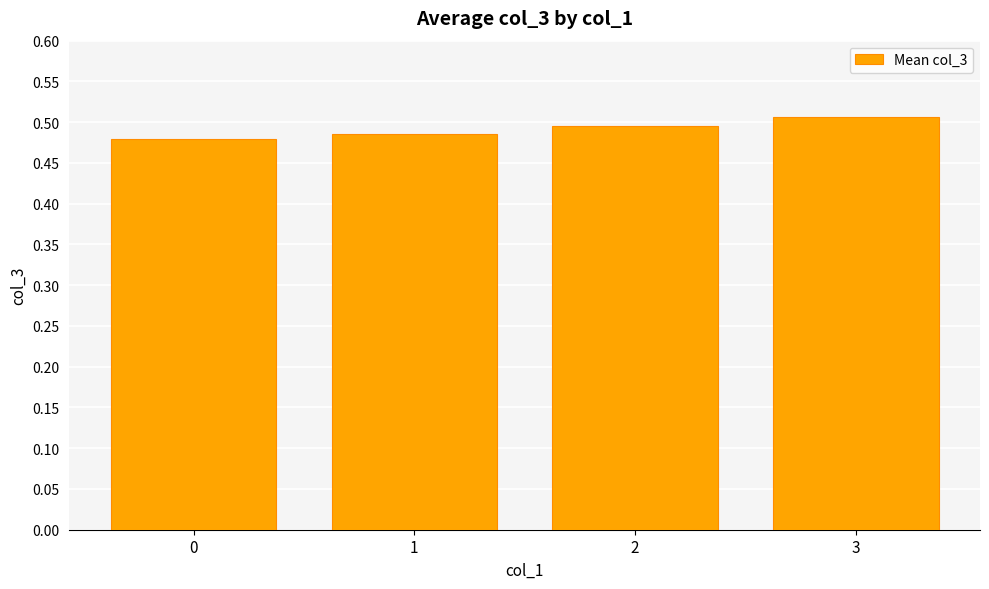

Rank the categories by value from highest to lowest.

3, 2, 1, 0